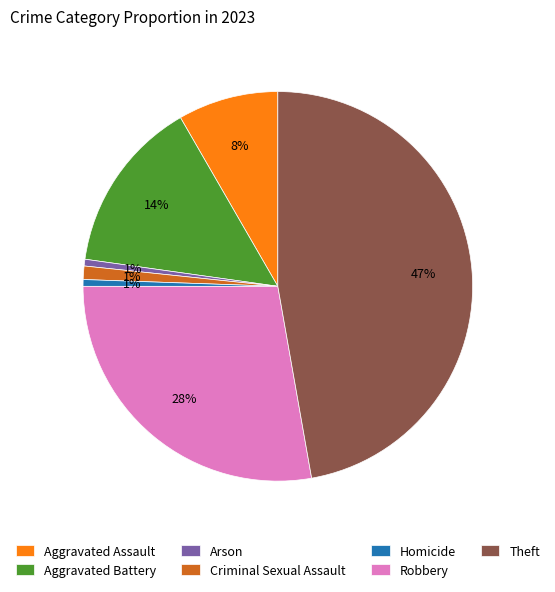

Is it true that Arson is 8% of the pie?

False